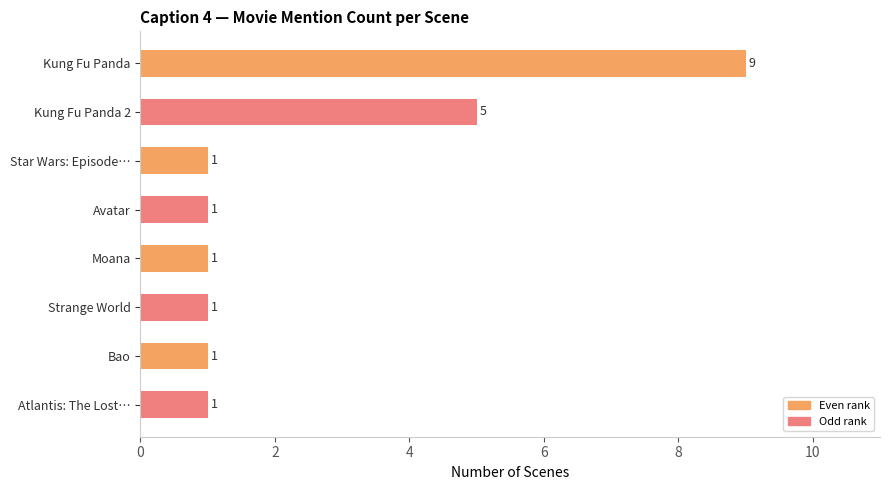

Read the value at Moana.

1